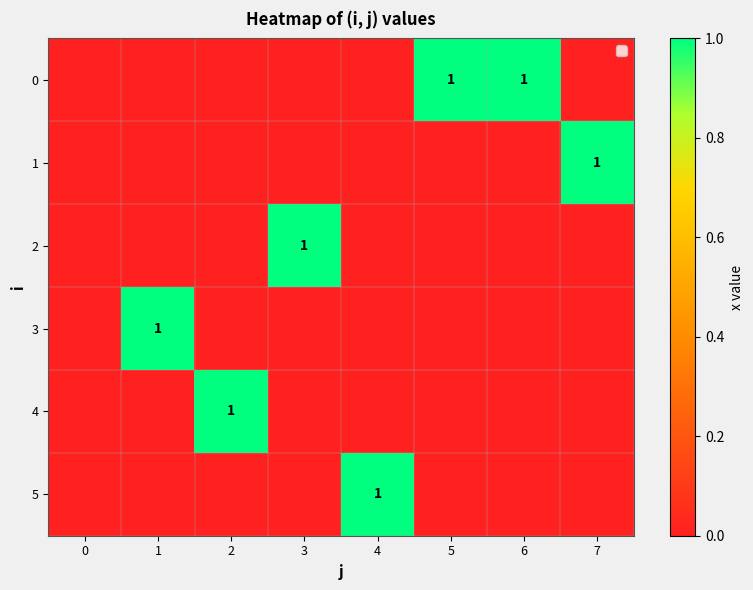

What is the total value across all series at 4?

1